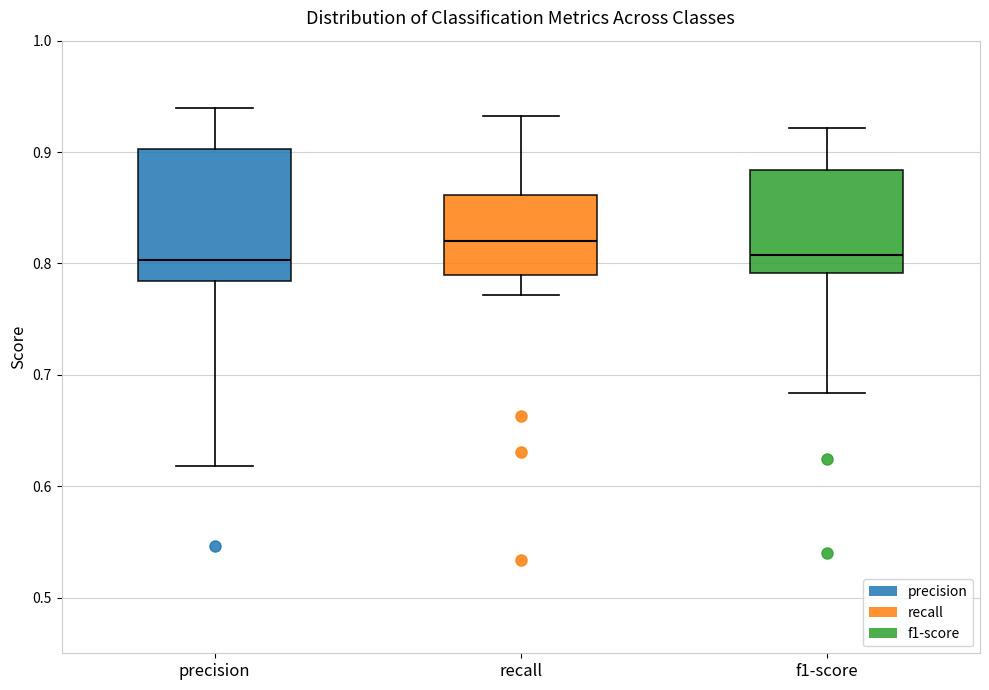

Reading left to right, read every box against the y-axis: the position of its median line, the range the box covers, and the ends of its whiskers. The values are not printed on the chart, so give them approximately, as read against the axis.

precision: median 0.80, box 0.78 to 0.90, whiskers 0.62 to 0.94
recall: median 0.82, box 0.79 to 0.86, whiskers 0.77 to 0.93
f1-score: median 0.81, box 0.79 to 0.88, whiskers 0.68 to 0.92